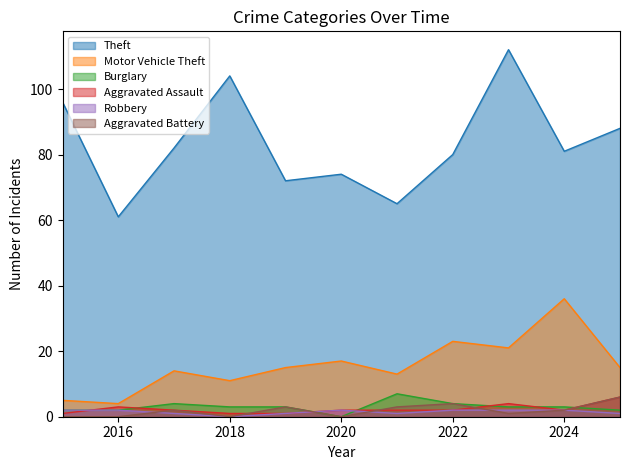

True or false: Robbery and Theft intersect in this chart.

False